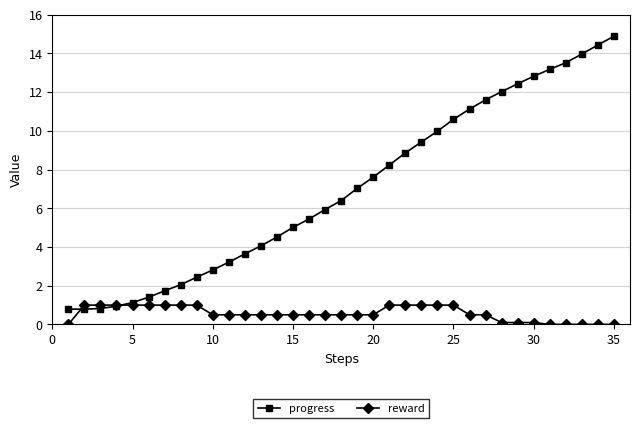

What is the maximum value for progress?

14.9